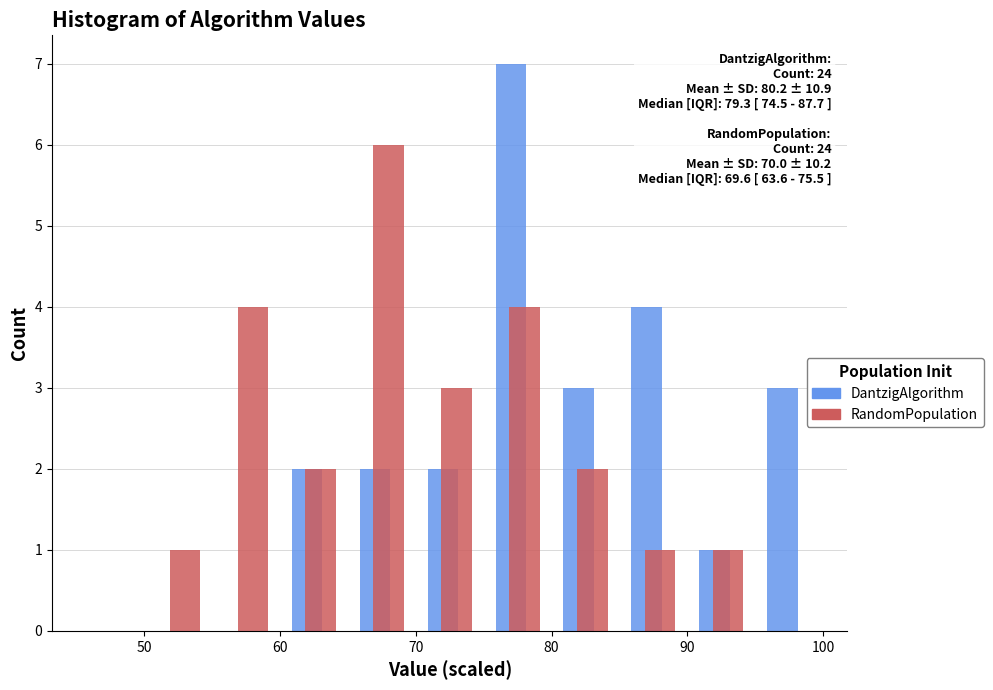

In the RandomPopulation series, which range on the x-axis has the tallest bar?

65 to 70